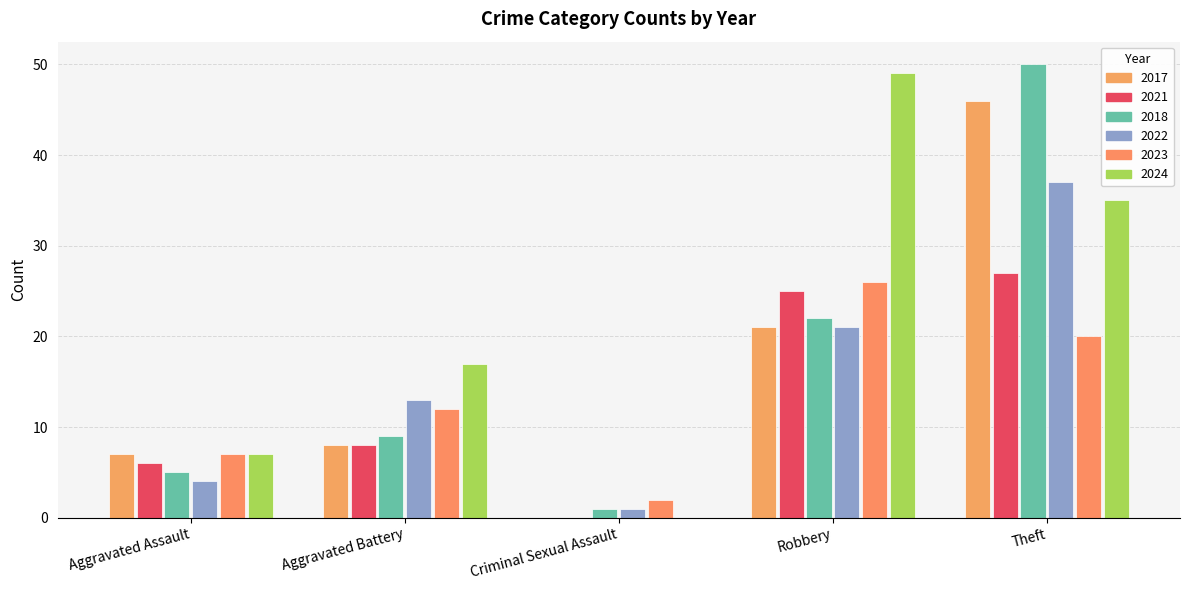

What are all the series names shown in the legend?

2017, 2021, 2018, 2022, 2023, 2024